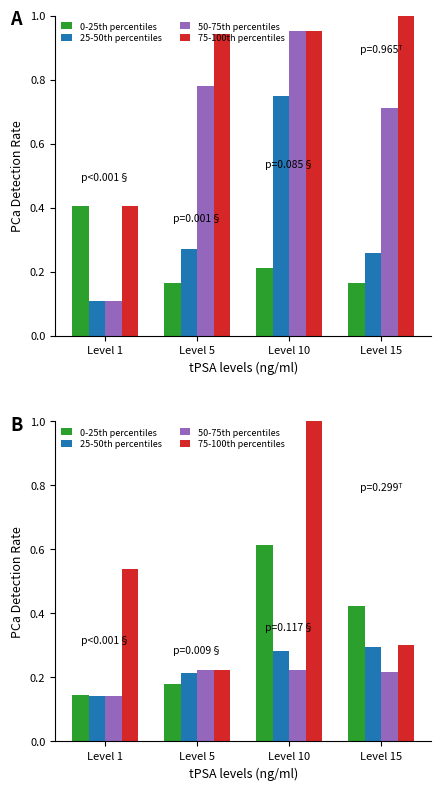

Between Level 1 and Level 10, which is larger?

Level 10